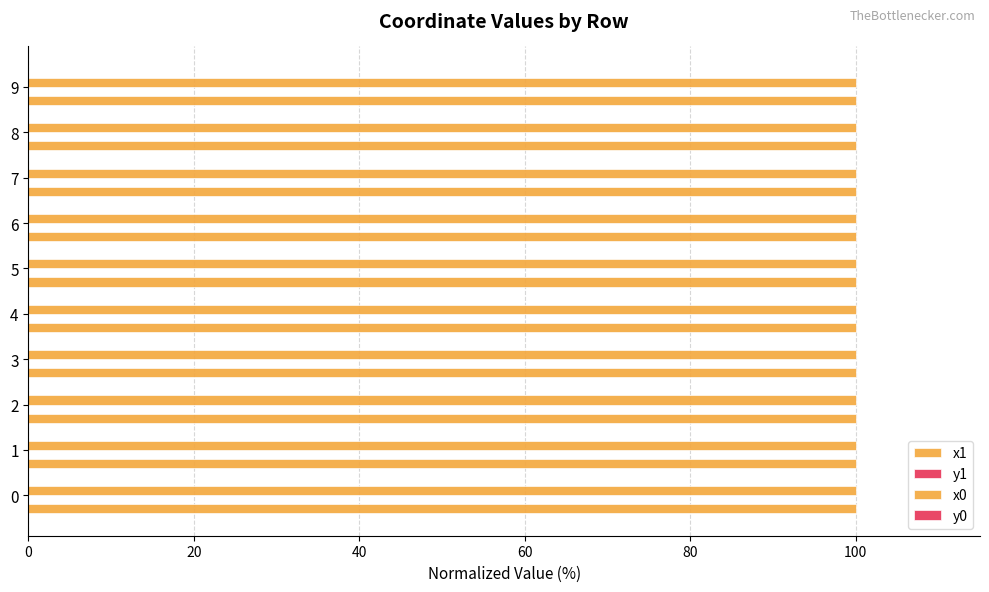

How many categories are shown in the chart?

10